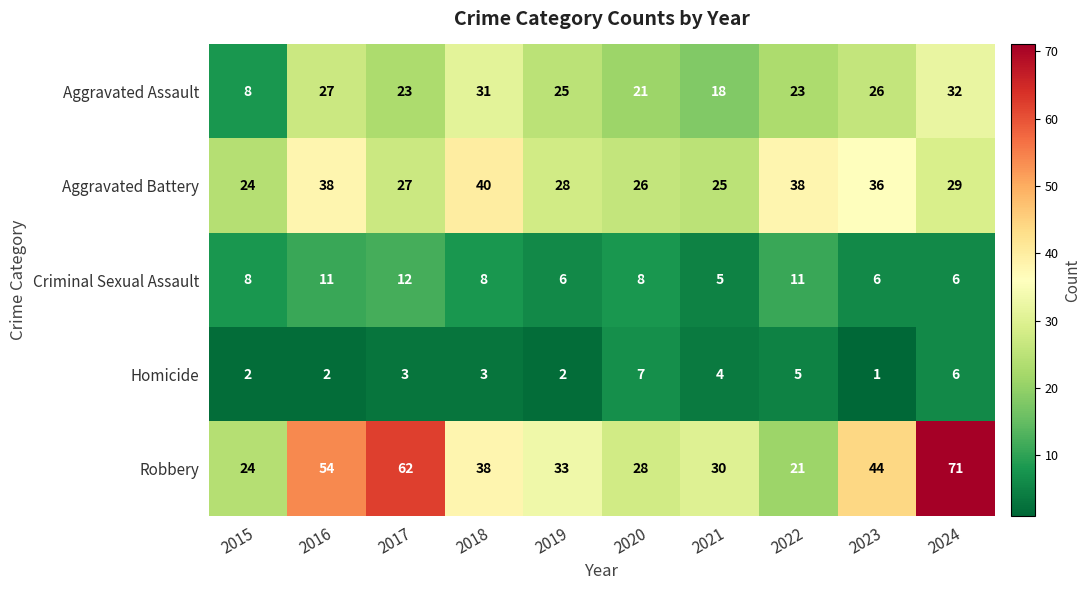

True or false: Homicide has a value of 3 at 2022.

False